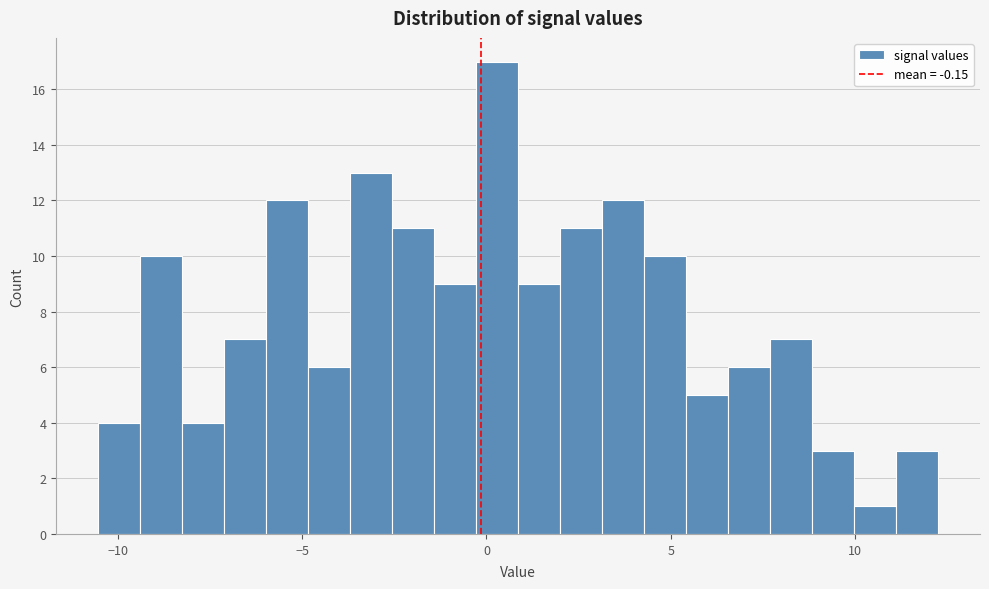

Read against the x-axis, roughly where is the centre of the tallest bar?

0.5